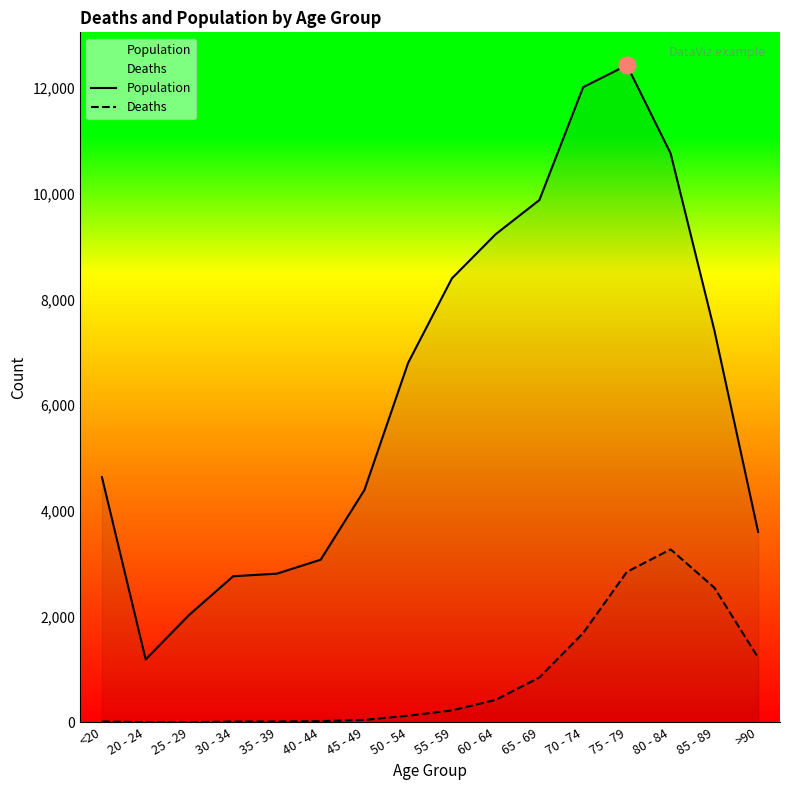

What is the difference between the maximum and minimum values in the Deaths series?

3270